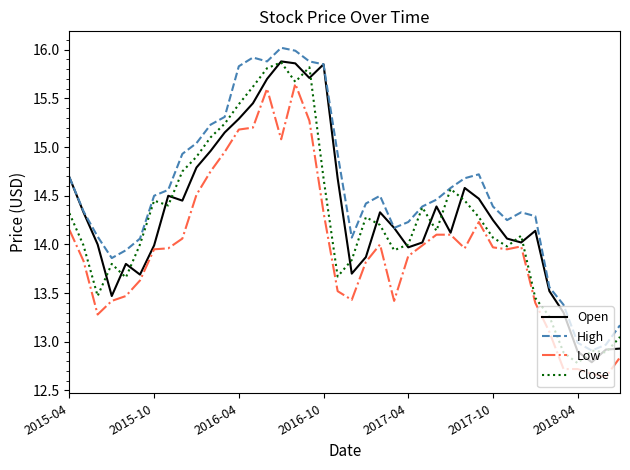

What is the difference between the maximum and minimum values in the Close series?

3.1